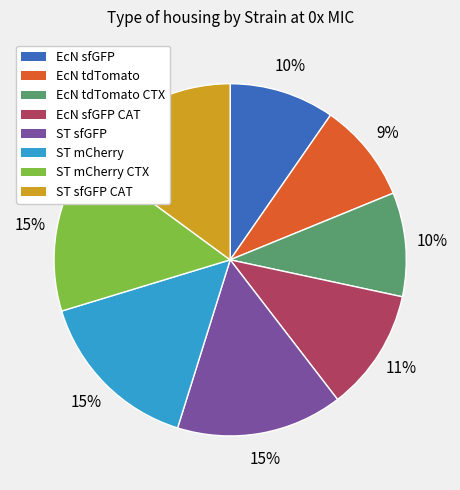

Is there a majority slice in this chart?

No